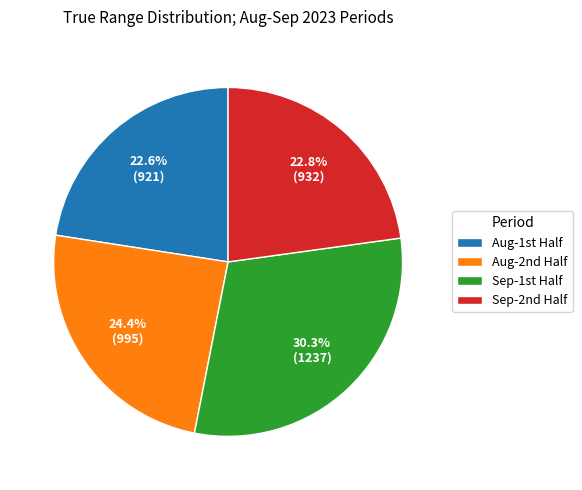

Does any single category account for the majority?

No